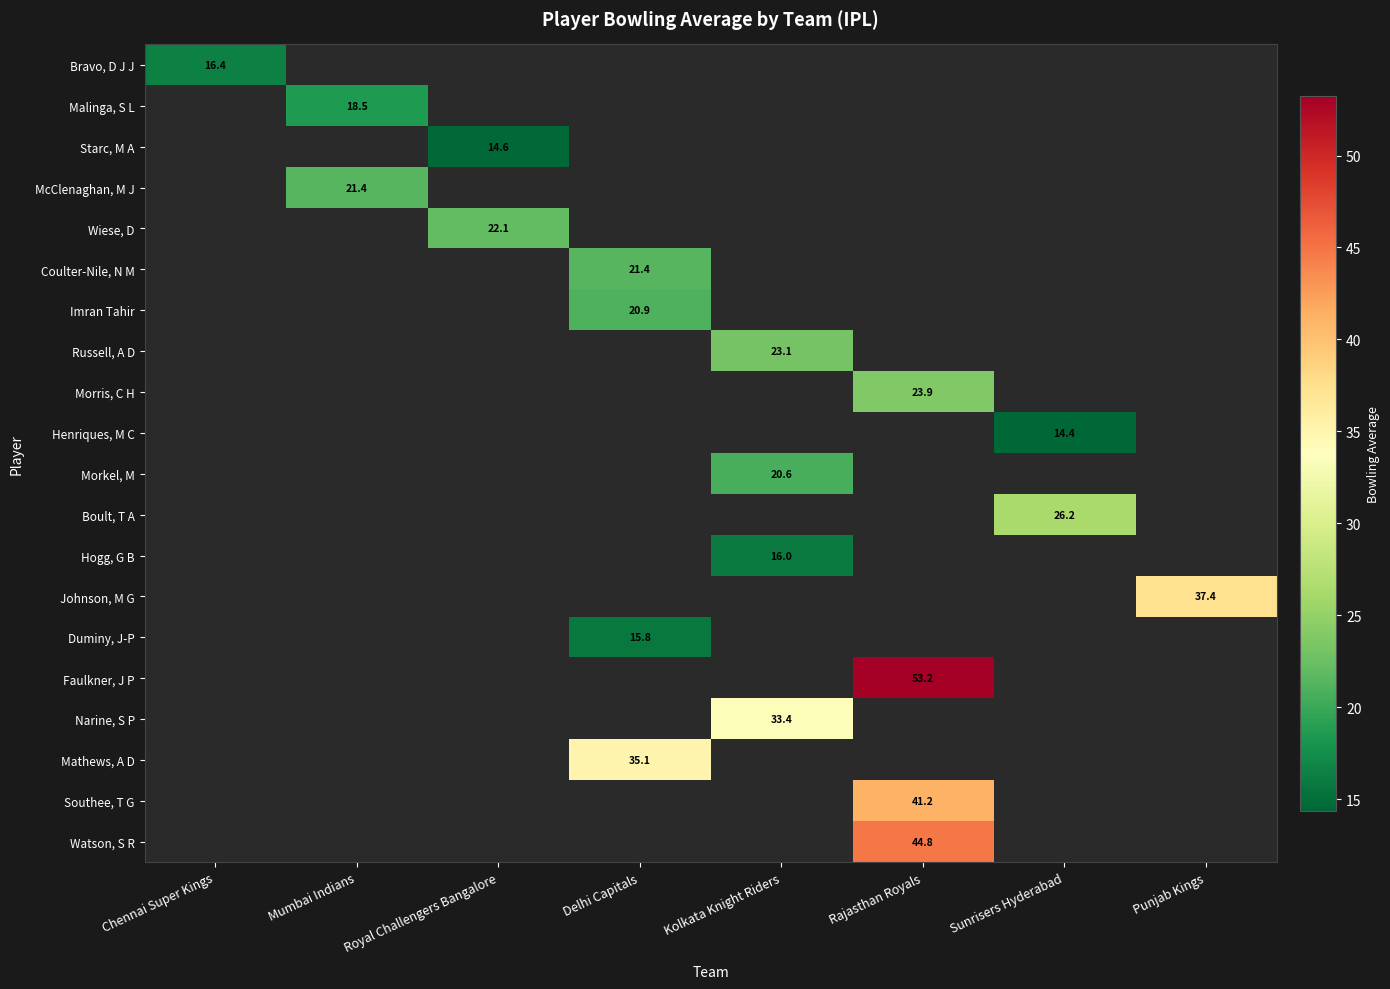

What is the greatest value displayed?

53.2